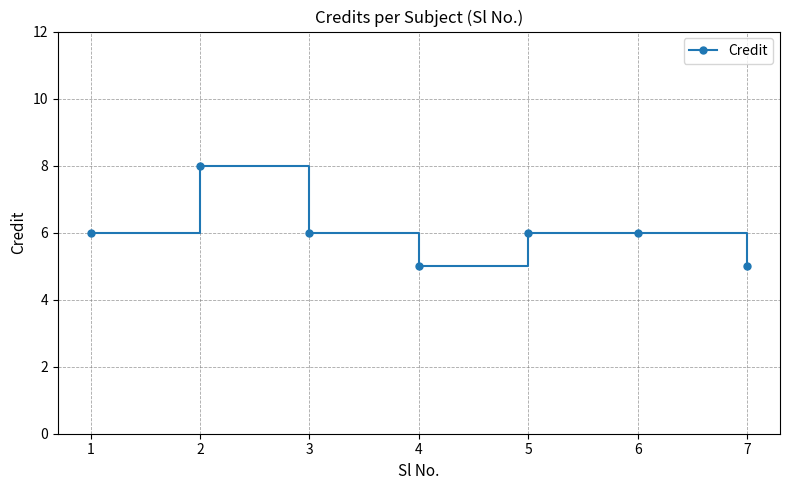

The value at 6 is 8. True or false?

False